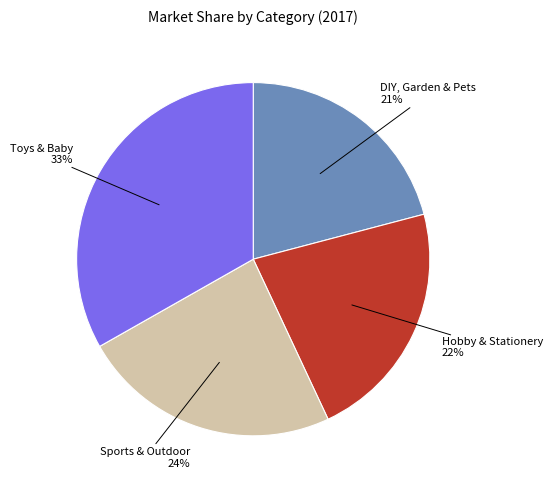

Is there any slice that represents more than half of the pie?

No